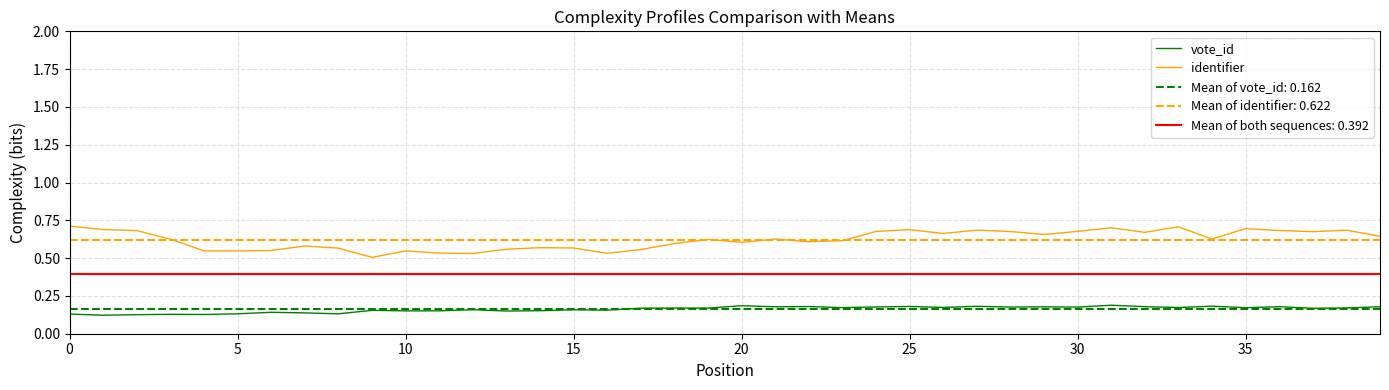

The vote_id series shows 0.3 at 25. True or false?

False